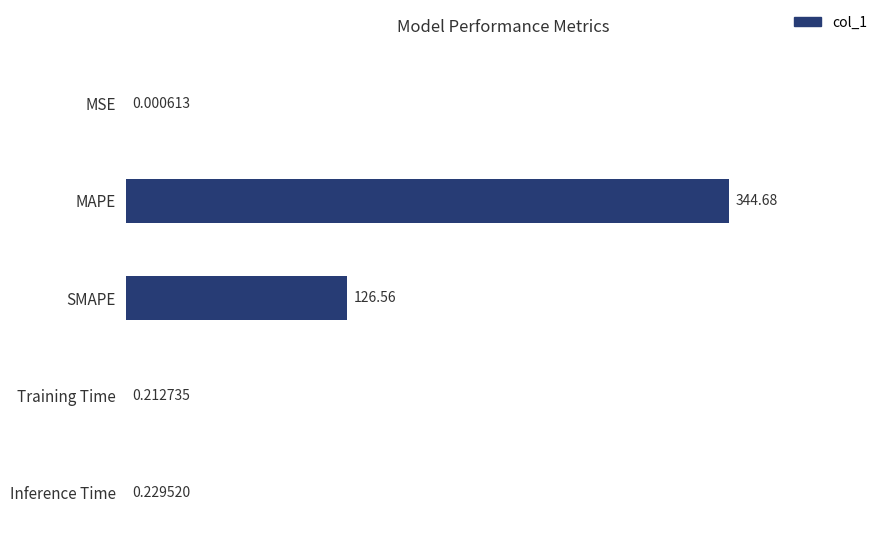

Which has a higher value, SMAPE or MSE?

SMAPE